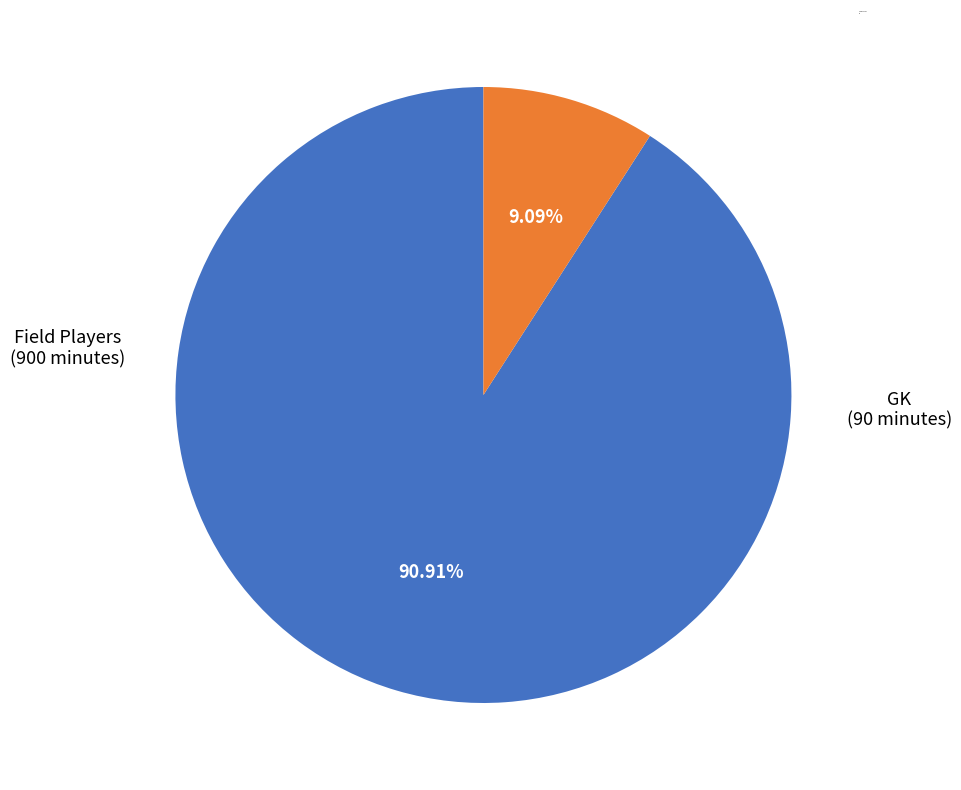

What is the majority slice?

Field Players